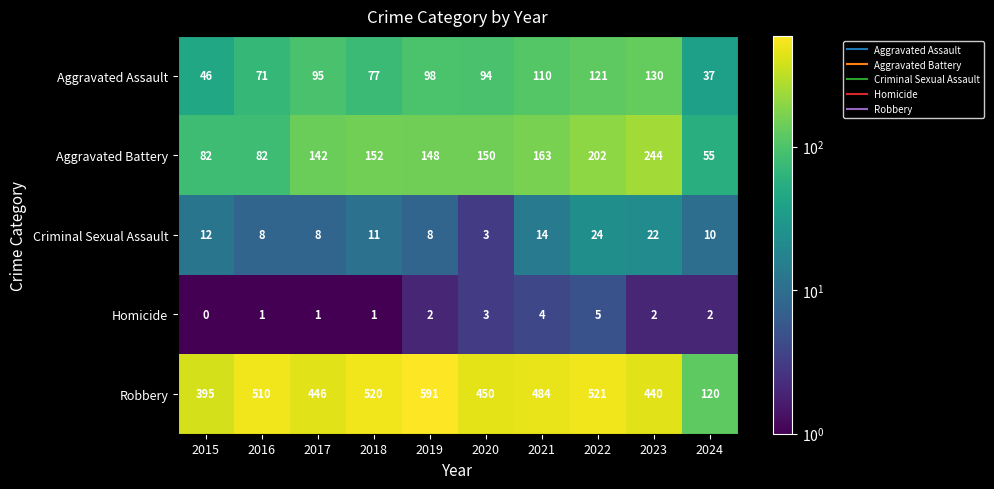

Which series changed the most between 2016 and 2021?

Aggravated Battery